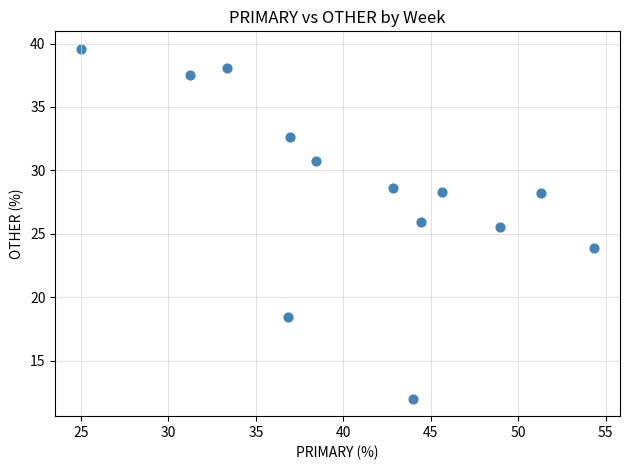

What is the range of Y values (max minus min)?

27.6